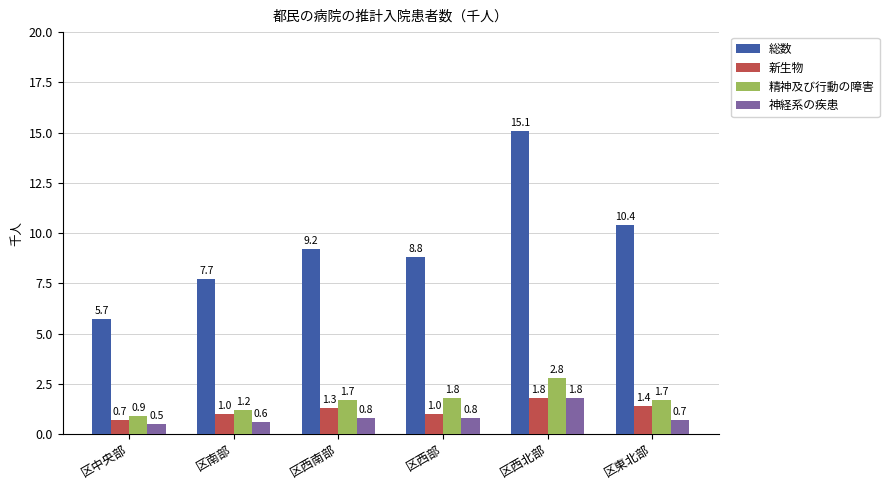

True or false: 新生物 has a value of 1.4 at 区東北部.

True